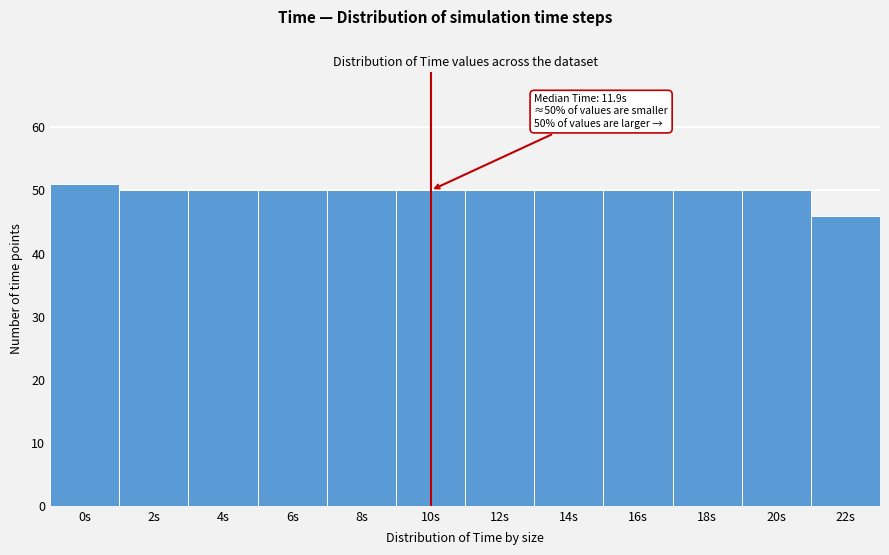

Reading left to right, list all the values displayed in this chart.

51	50	50	50	50	50	50	50	50	50	50	46